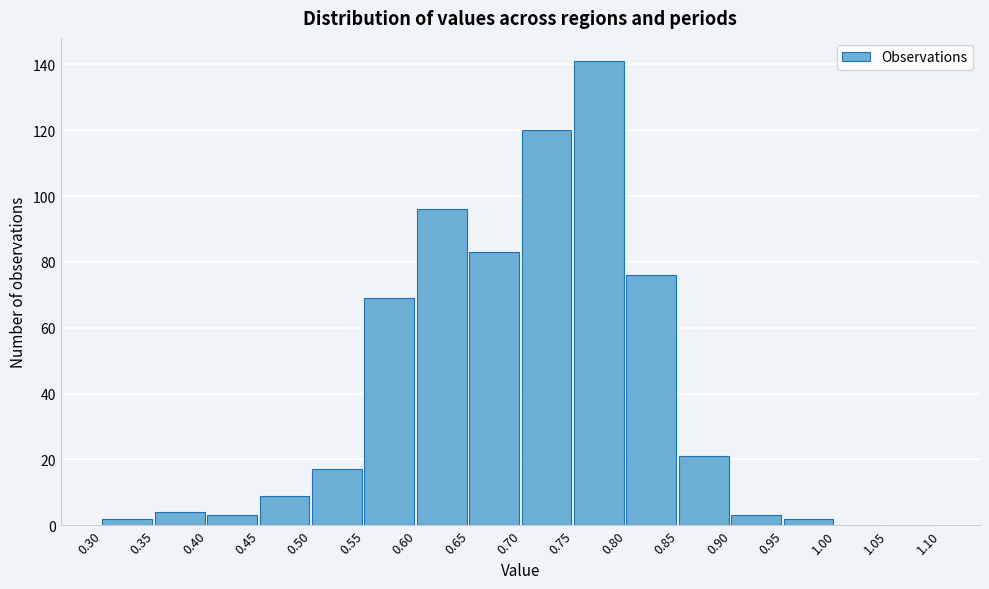

What is the height of the bar covering 0.95 to 1.00 on the x-axis? The values are not printed on the chart, so give them approximately, as read against the axis.

2